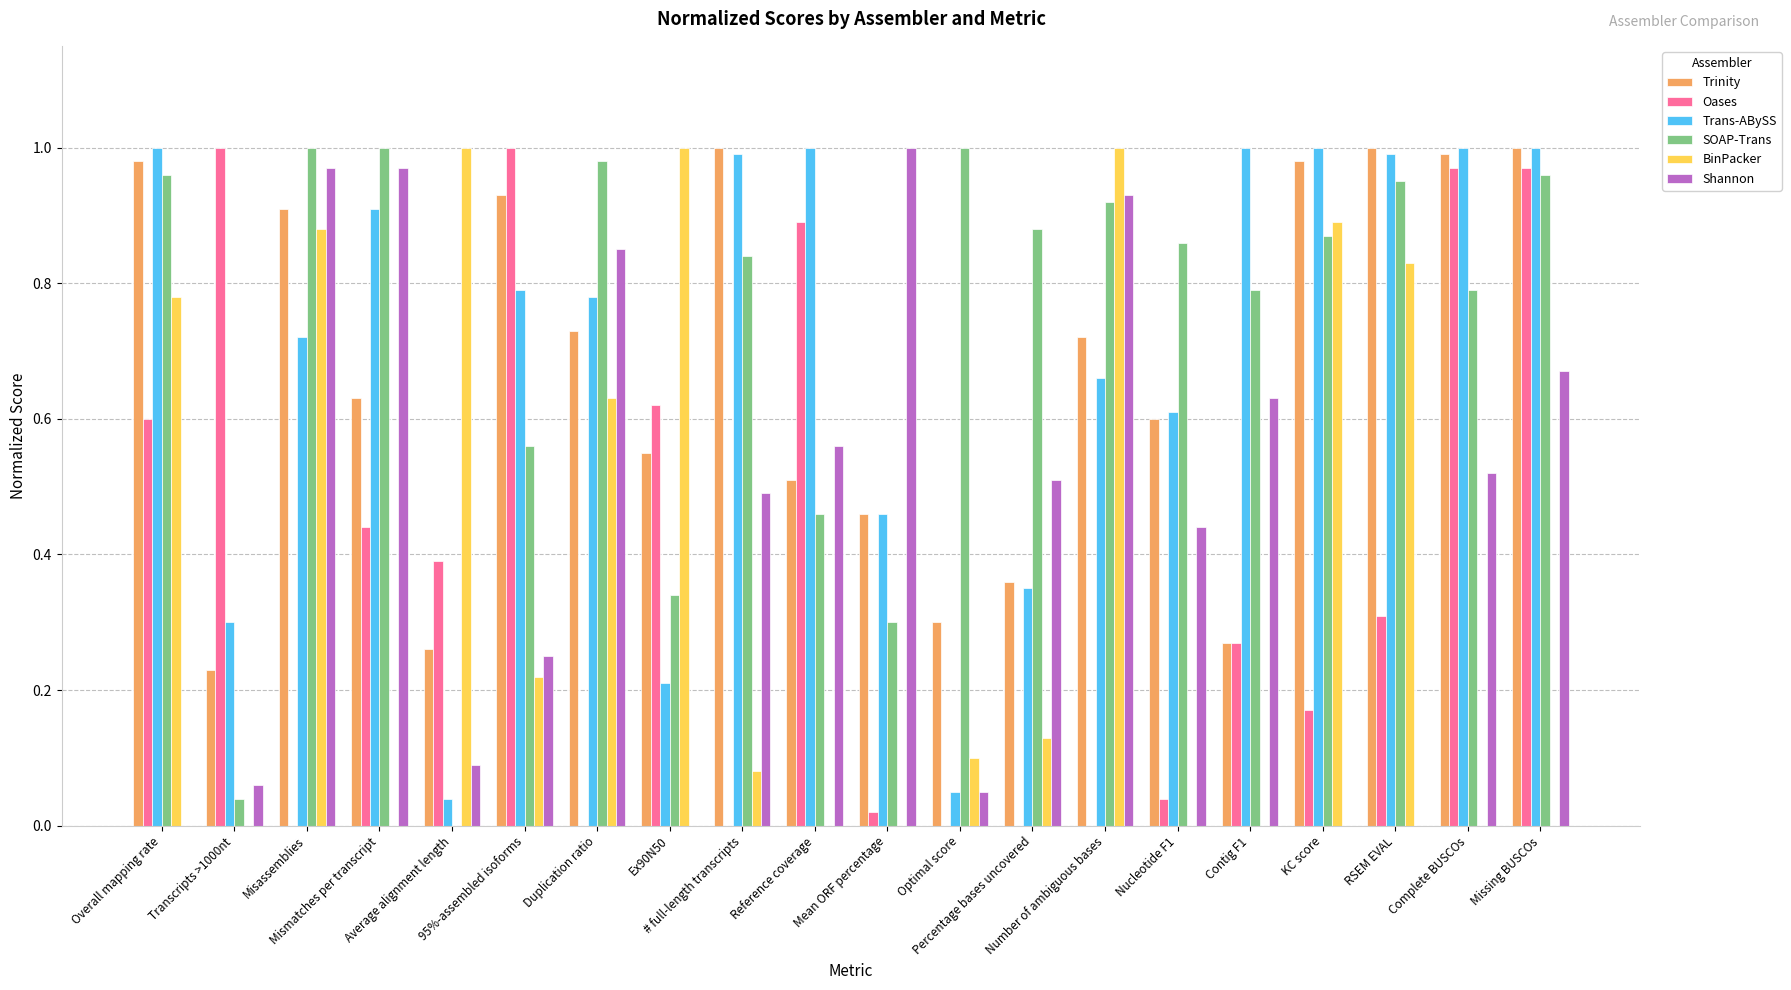

Which series has the largest total across all categories?

SOAP‑Trans